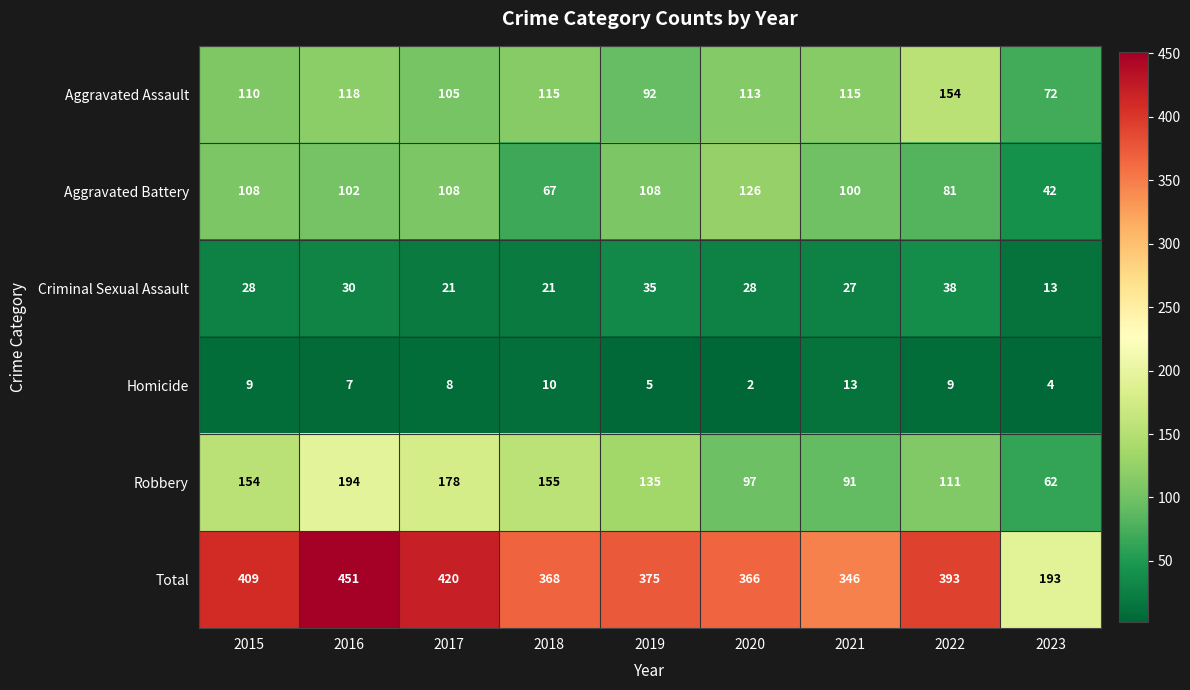

List the labels in order of Robbery value, smallest first.

2023, 2021, 2020, 2022, 2019, 2015, 2018, 2017, 2016